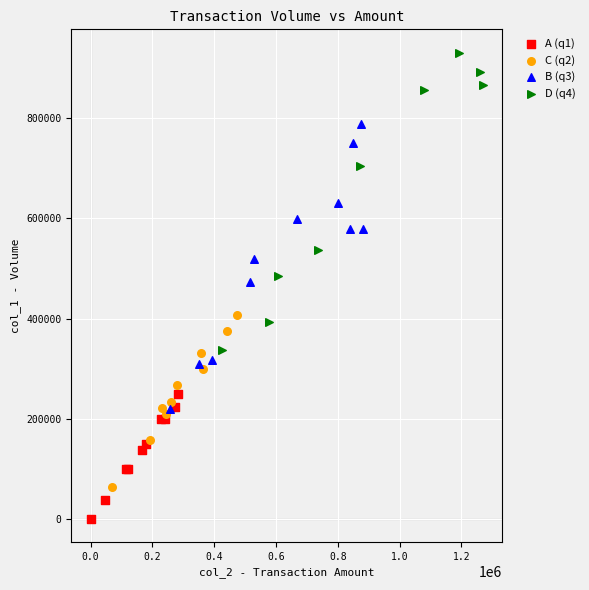

Which series contains the lowest Y value?

A (q1)